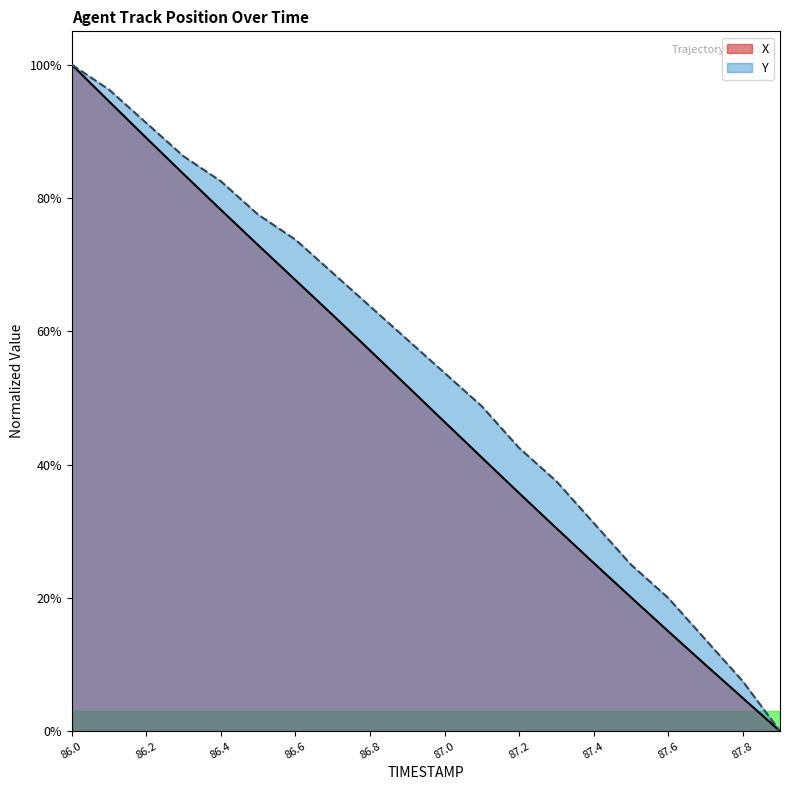

Is the value of X at 86.5 greater than the value of Y at 87.6?

Yes